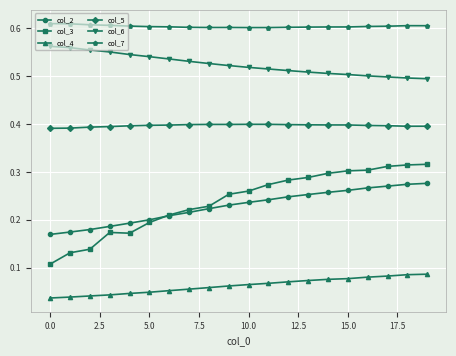

Which series has the largest total across all categories?

col_7